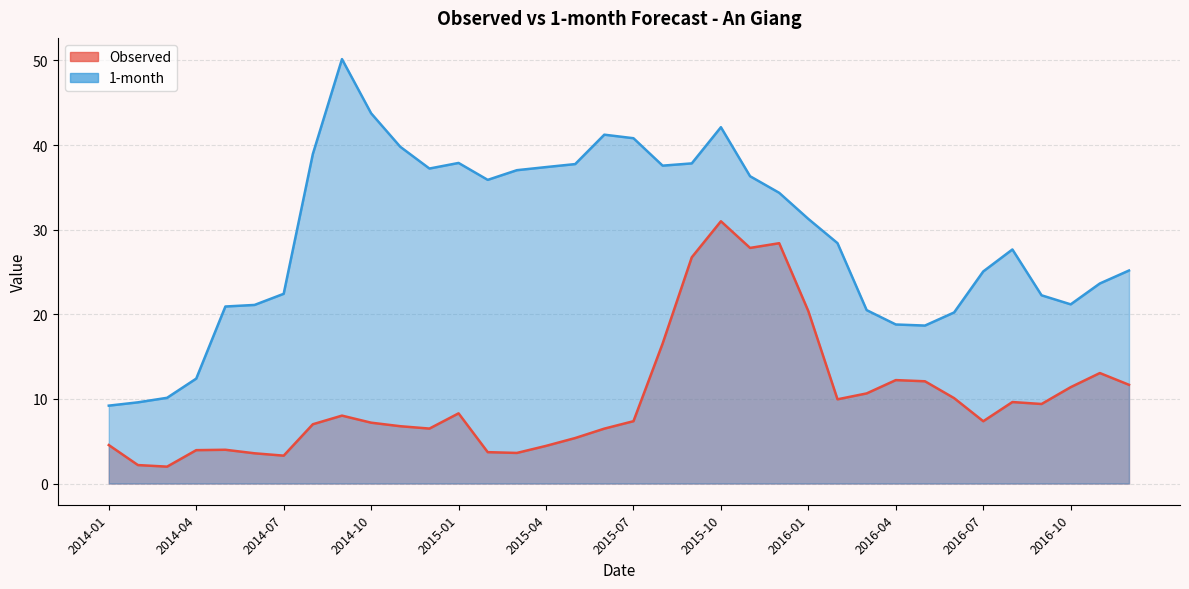

The value of Observed at 2016-12 is 11.7. True or false?

True